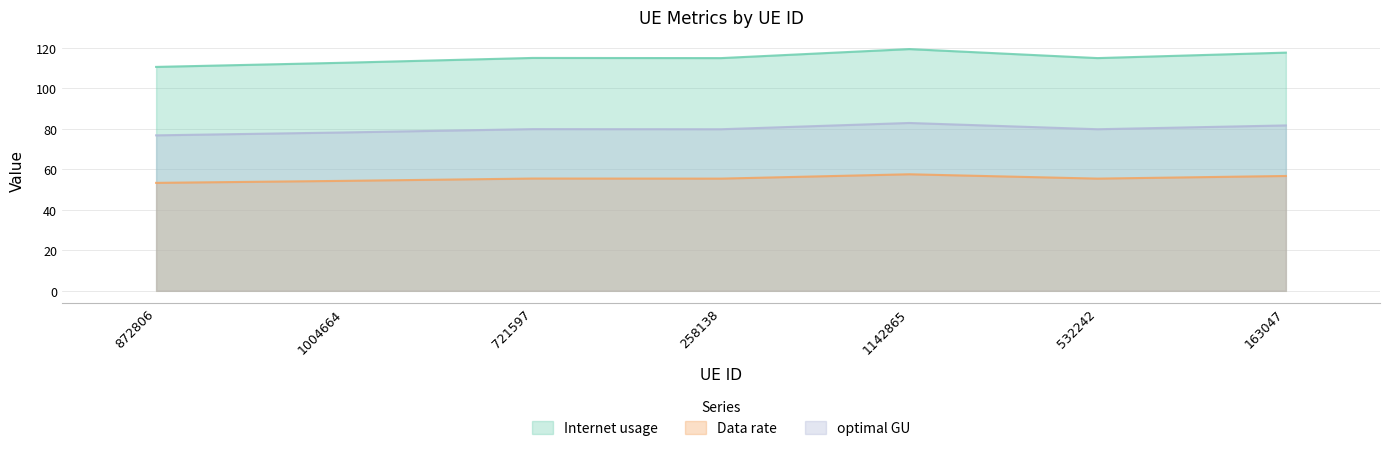

Is it true that Internet usage equals 197.8 at 872806?

False